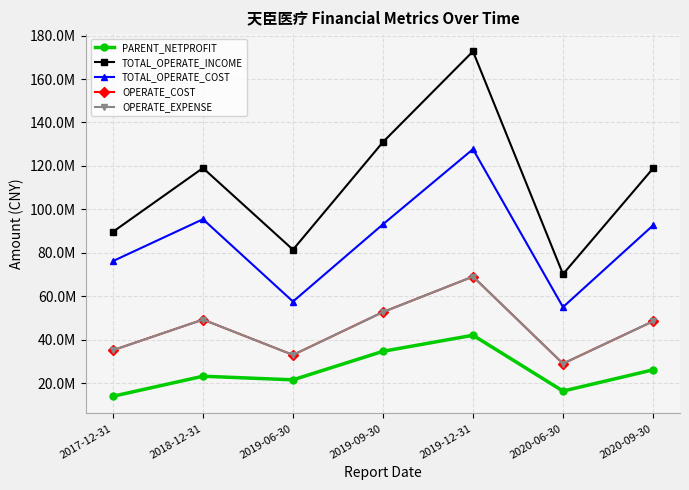

Reading right to left, list all the values displayed in this chart.

PARENT_NETPROFIT: 2020-09-30=26072007.4	2020-06-30=16291105.4	2019-12-31=42006048.2	2019-09-30=34608944.3	2019-06-30=21470952.9	2018-12-31=23130670.8	2017-12-31=13906004.7
TOTAL_OPERATE_INCOME: 2020-09-30=118834772.0	2020-06-30=70142426.2	2019-12-31=172756968.4	2019-09-30=130994374.8	2019-06-30=81413364.8	2018-12-31=119028652.6	2017-12-31=89648519.2
TOTAL_OPERATE_COST: 2020-09-30=92584309.7	2020-06-30=54966269.7	2019-12-31=127703968.0	2019-09-30=93112309.8	2019-06-30=57527115.8	2018-12-31=95439570.5	2017-12-31=76162148.4
OPERATE_COST: 2020-09-30=48432114.2	2020-06-30=28928635.8	2019-12-31=69025282.7	2019-09-30=52691876.9	2019-06-30=32933971.4	2018-12-31=49227858.8	2017-12-31=35115461.9
OPERATE_EXPENSE: 2020-09-30=48432114.2	2020-06-30=28928635.8	2019-12-31=69025282.7	2019-09-30=52691876.9	2019-06-30=32933971.4	2018-12-31=49227858.8	2017-12-31=35115461.9